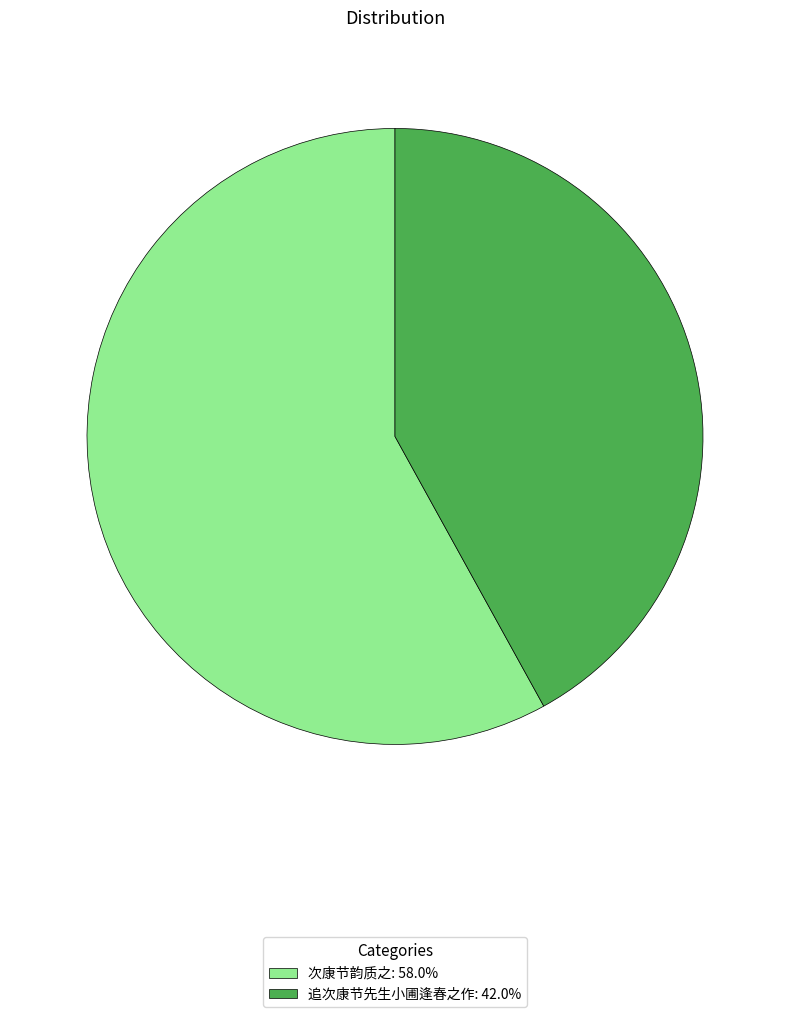

What is the majority slice?

次康节韵质之